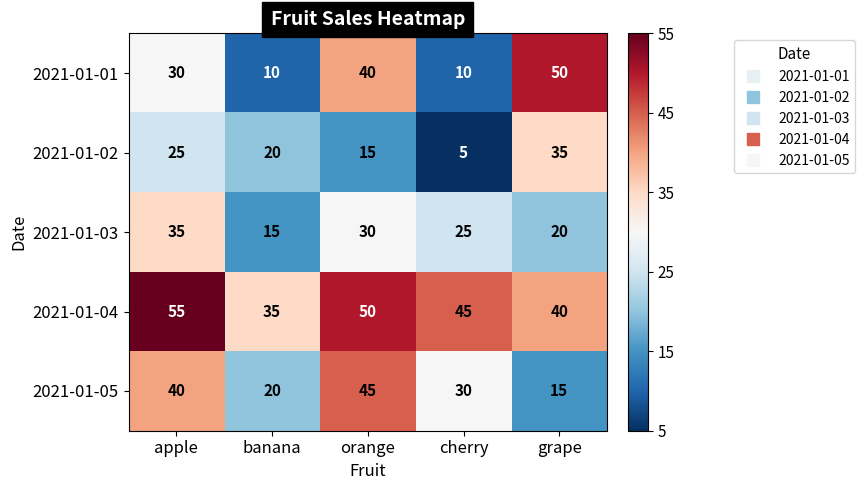

Which series changed the most between banana and cherry?

2021-01-02